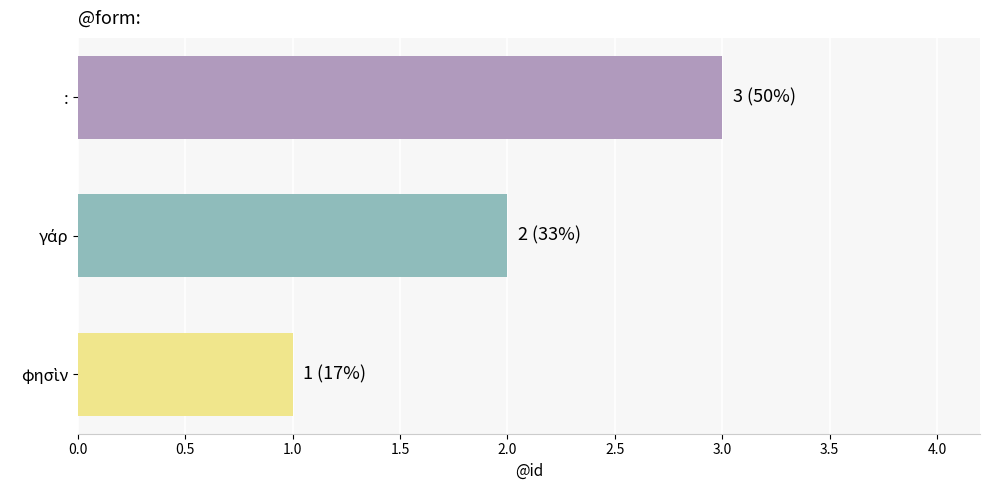

What is the sum of all values?

6